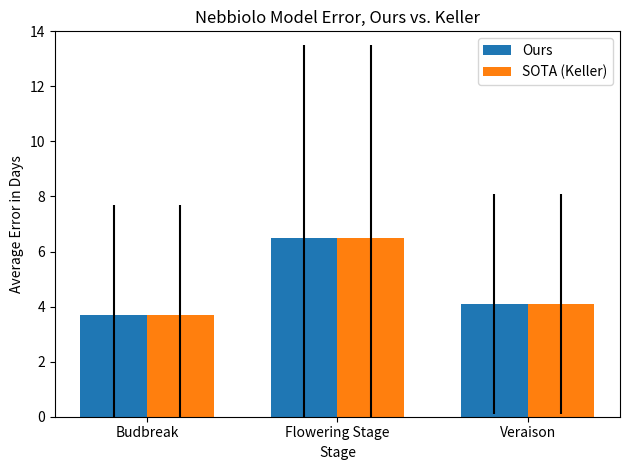

The Ours series shows 3.7 at Budbreak. True or false?

True